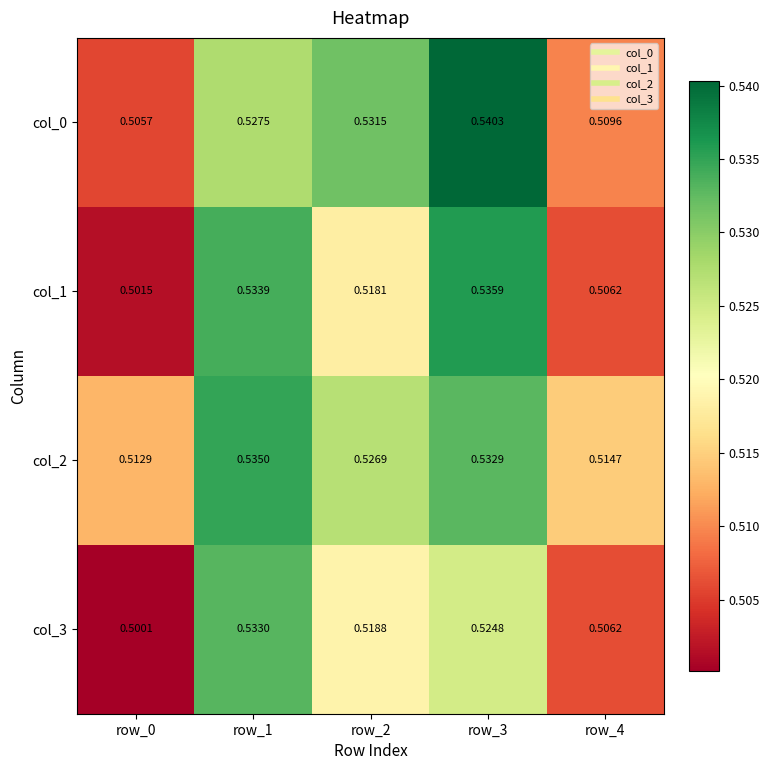

Which series has the largest range (max minus min)?

col_0